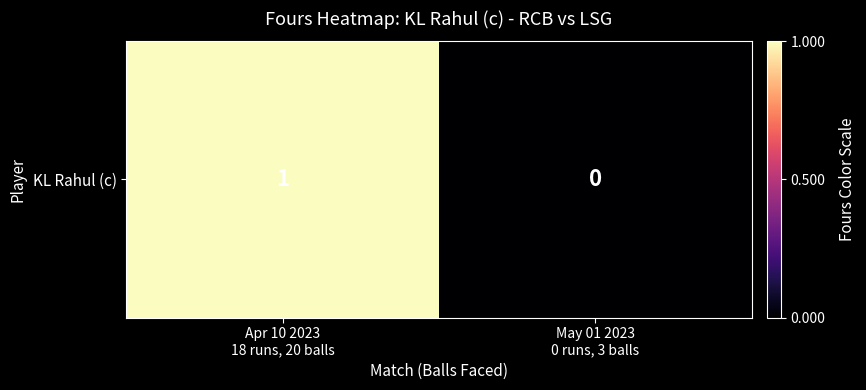

How many categories are shown in the chart?

2